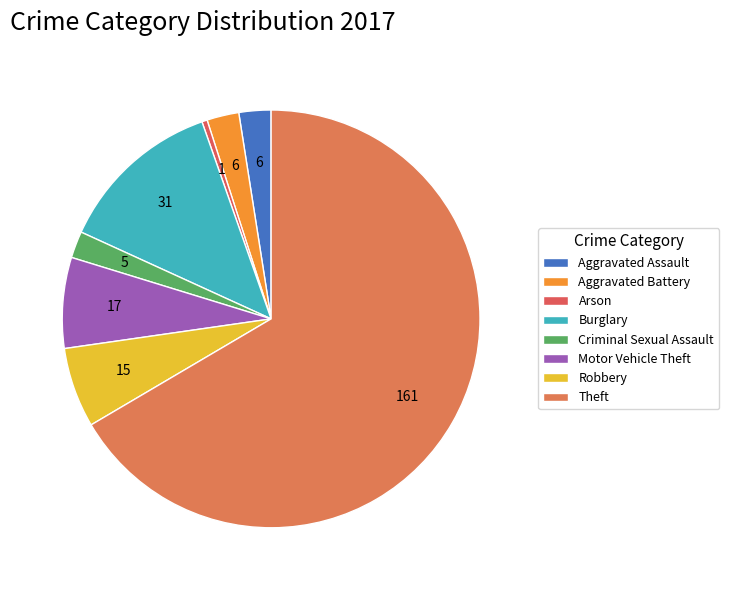

How many segments does this pie chart have?

8